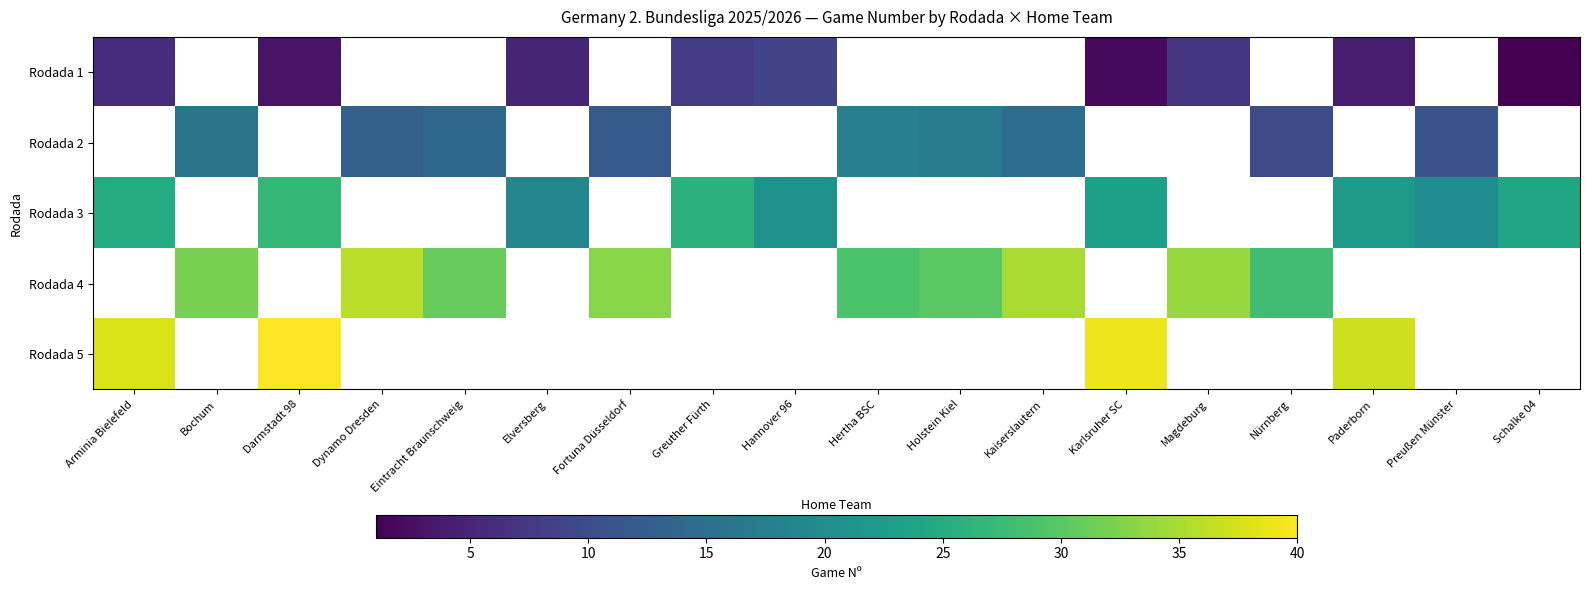

At which label does Rodada 3 first exceed 26?

Darmstadt 98